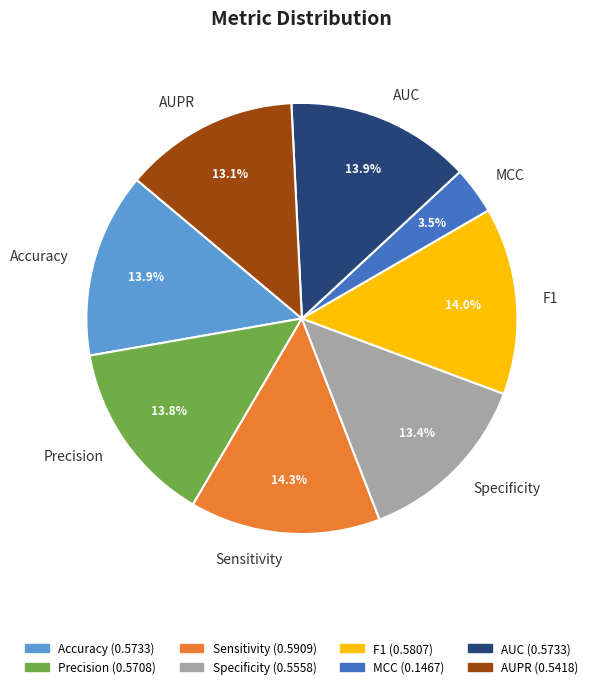

Is the sum of F1 and AUC greater than half?

No